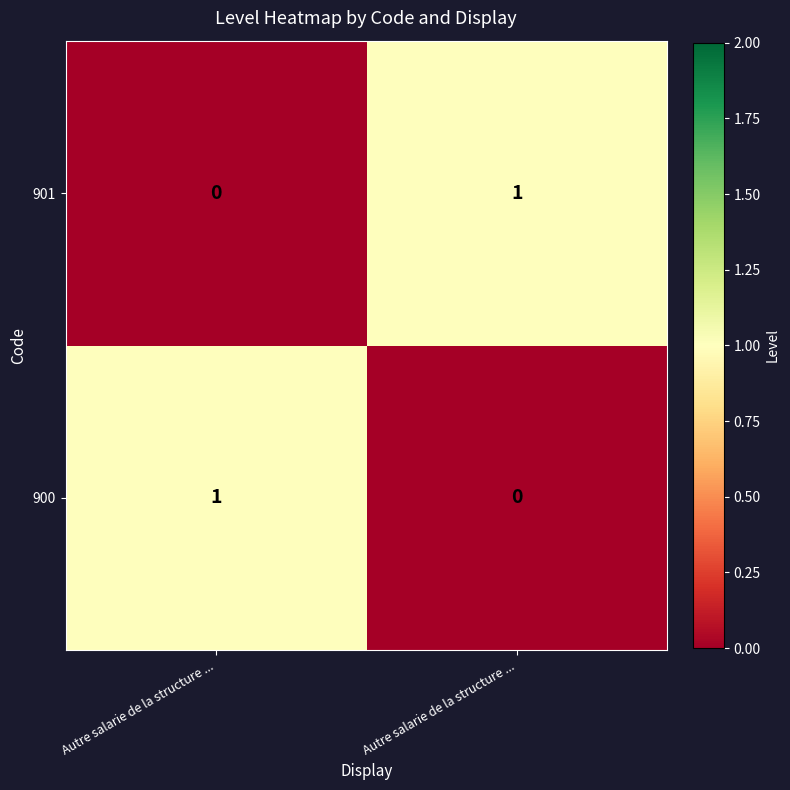

How many positive values does the 901 series have?

1